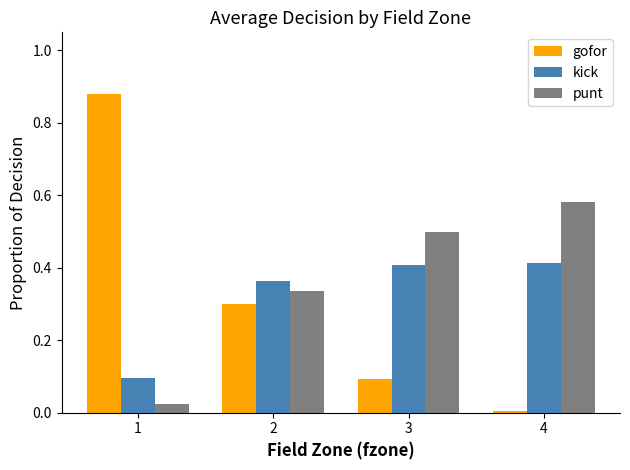

Is the value of punt at 3 greater than the value of gofor at 2?

Yes